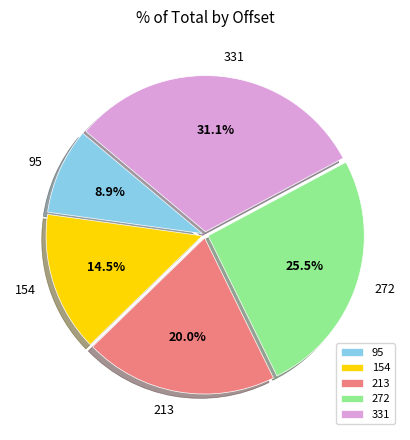

Is there a majority slice in this chart?

No